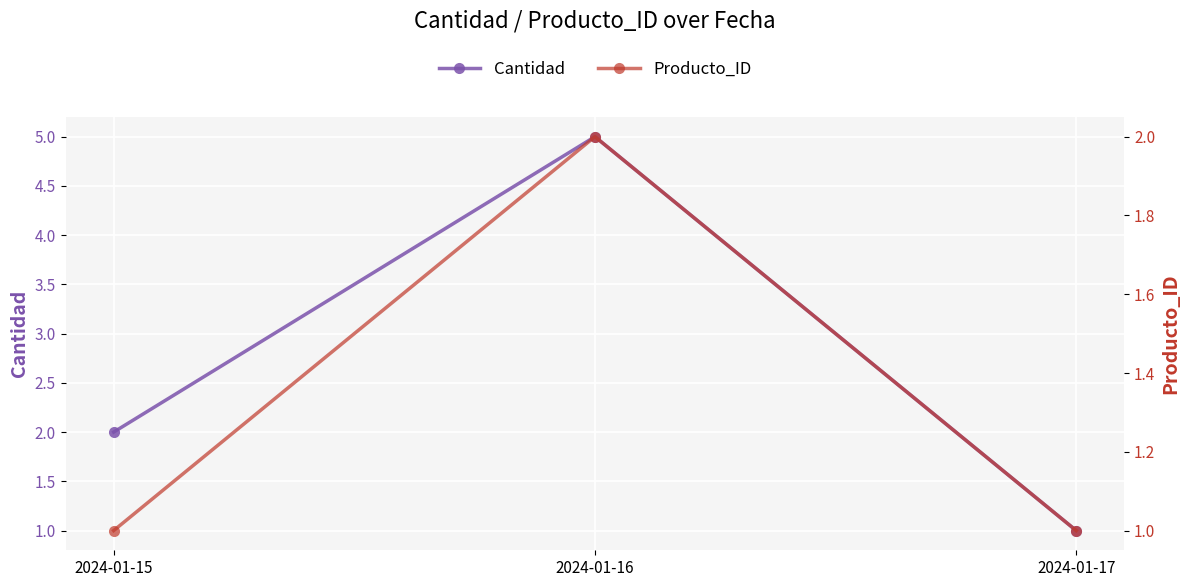

Is the value of Producto_ID at 2024-01-15 greater than the value of Cantidad at 2024-01-16?

No